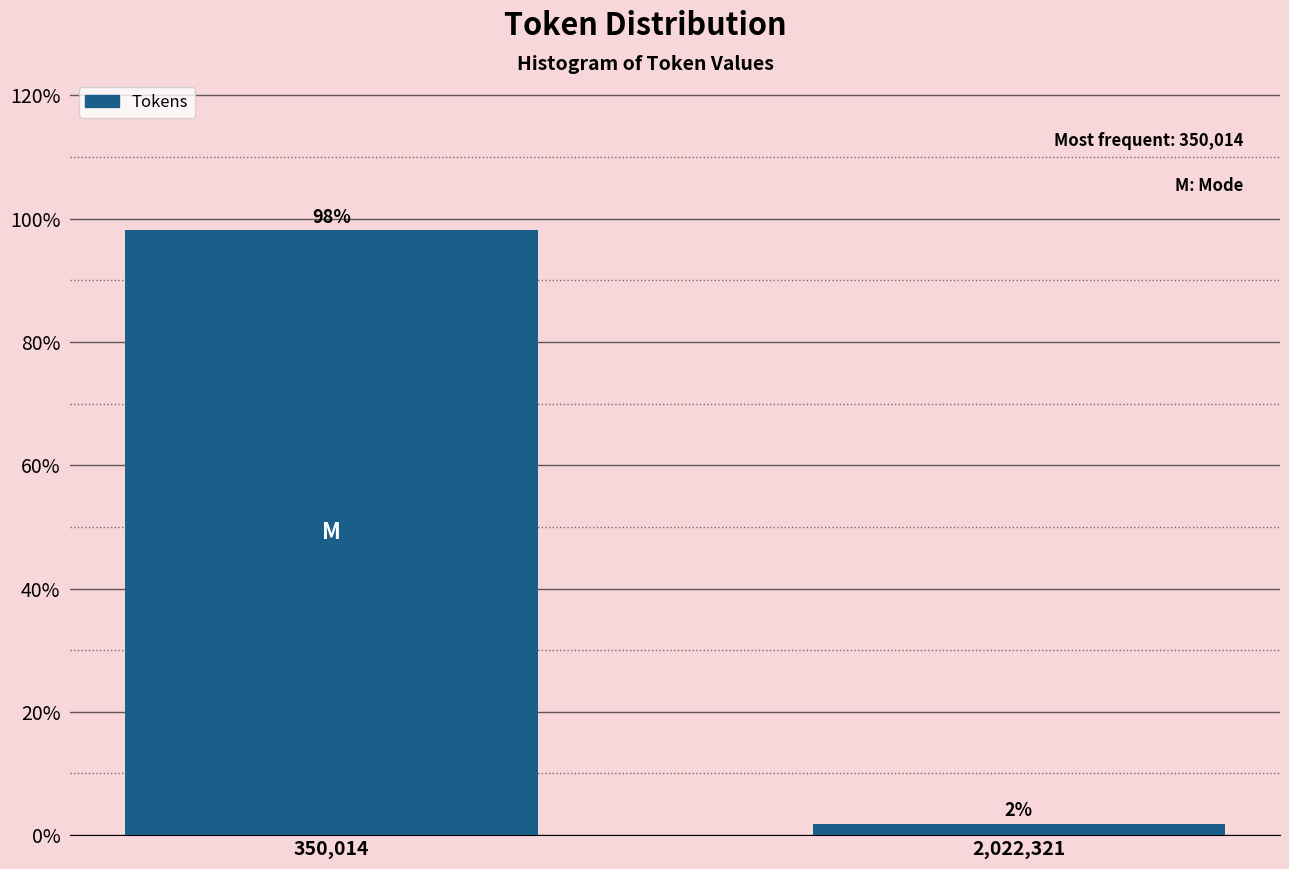

What is the sum of all values?

100.0